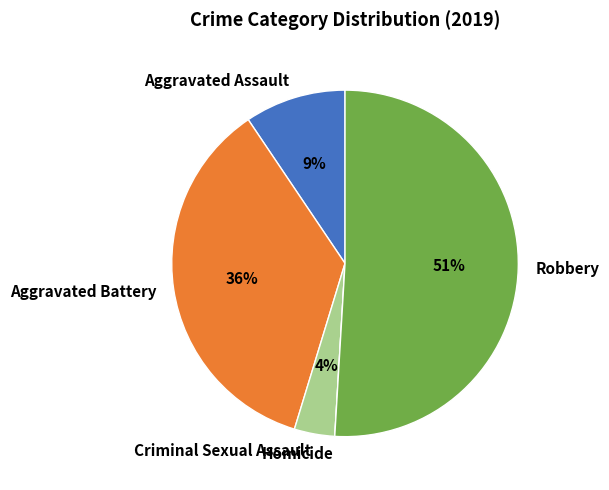

The Aggravated Battery slice represents 24% of the pie. True or false?

False